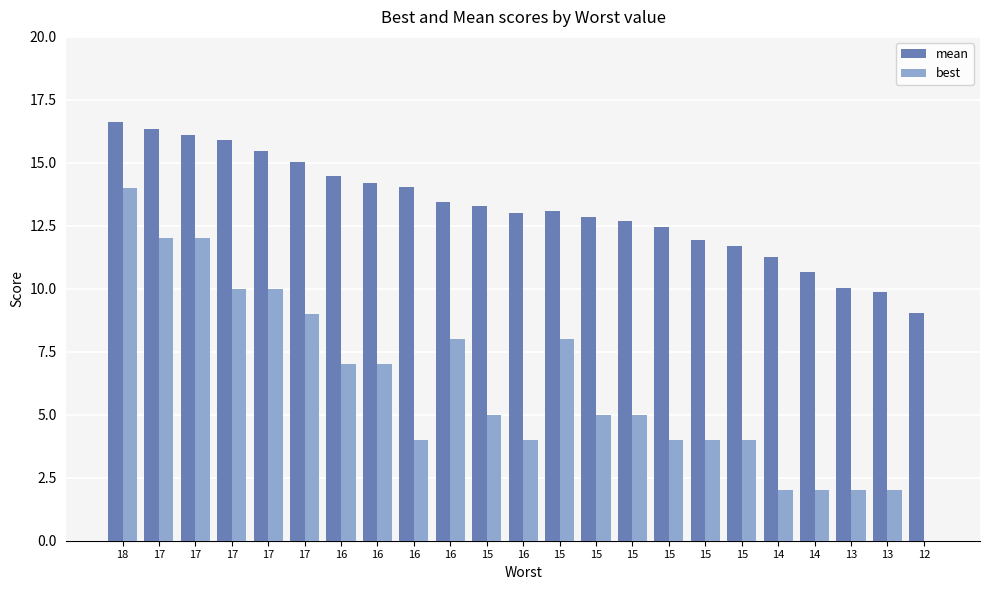

True or false: mean has a value of 12.8 at 15.

True